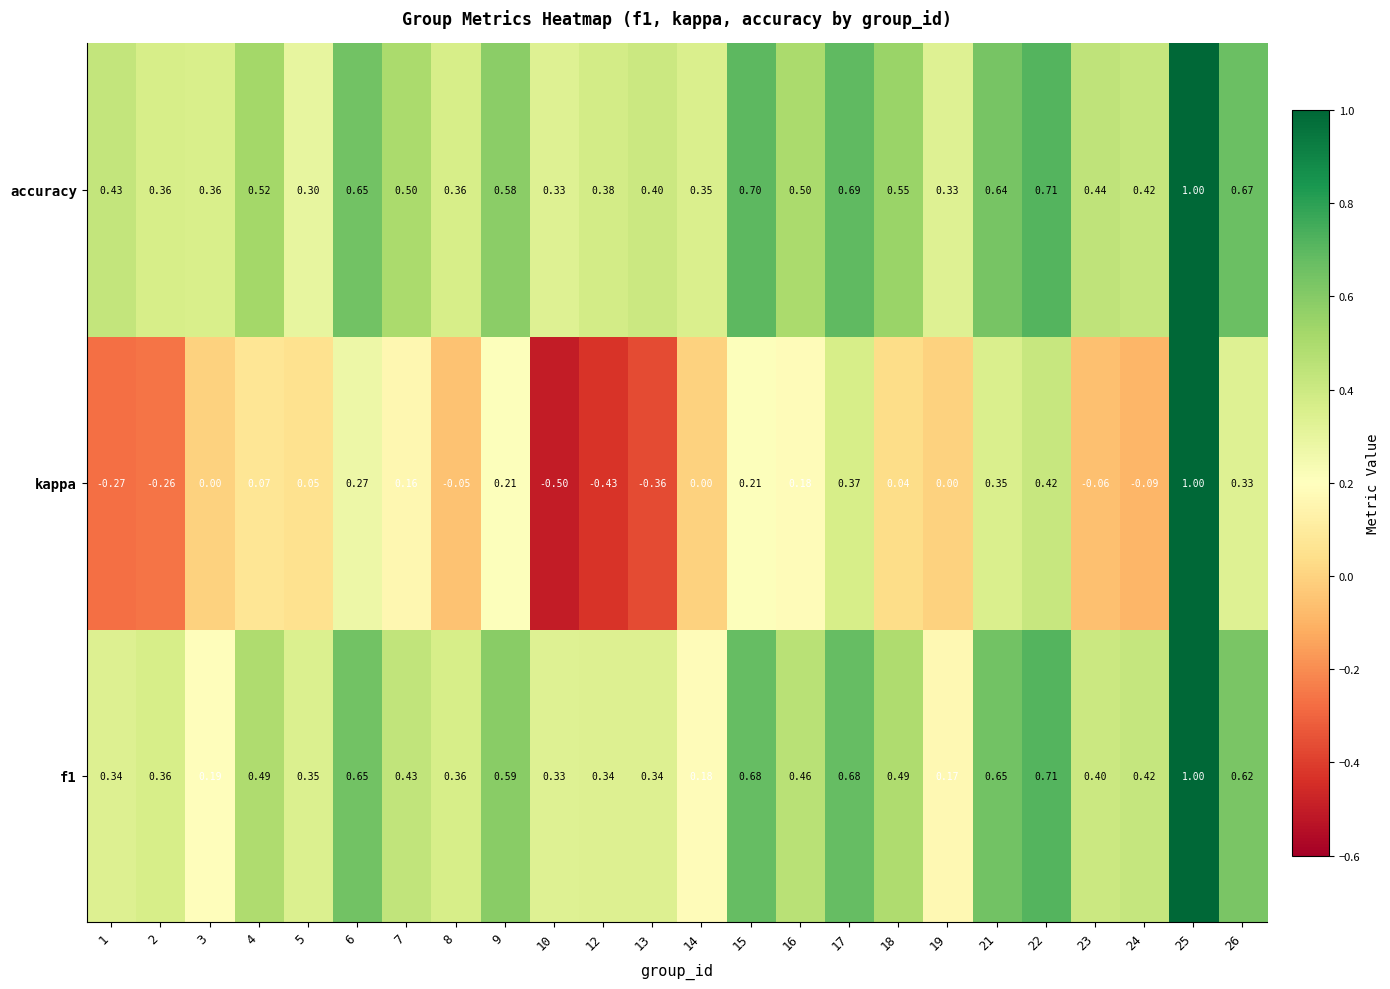

What is the spread (max minus min) of values at 1?

0.7